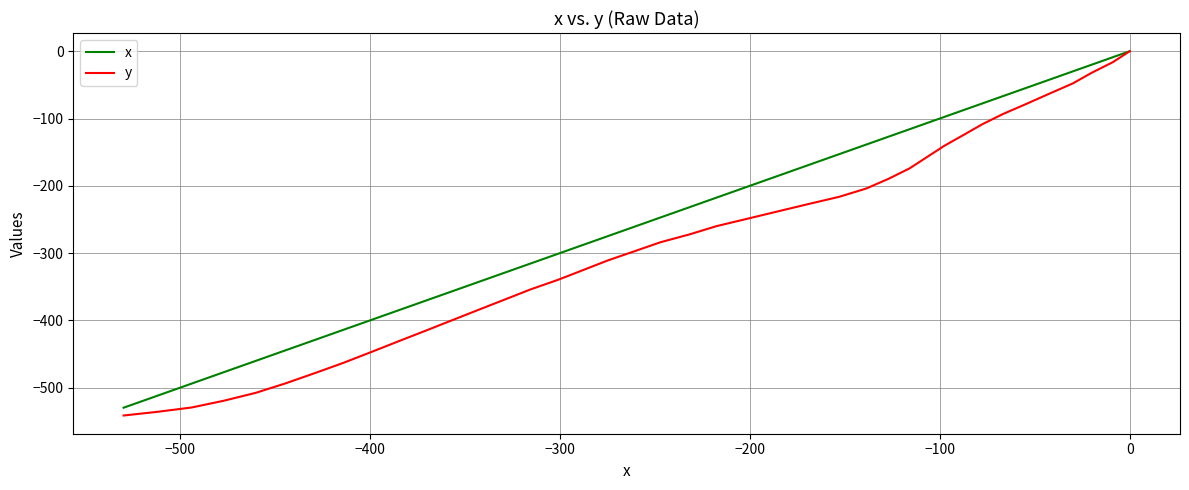

True or false: x has a value of -217.0 at 29.

False